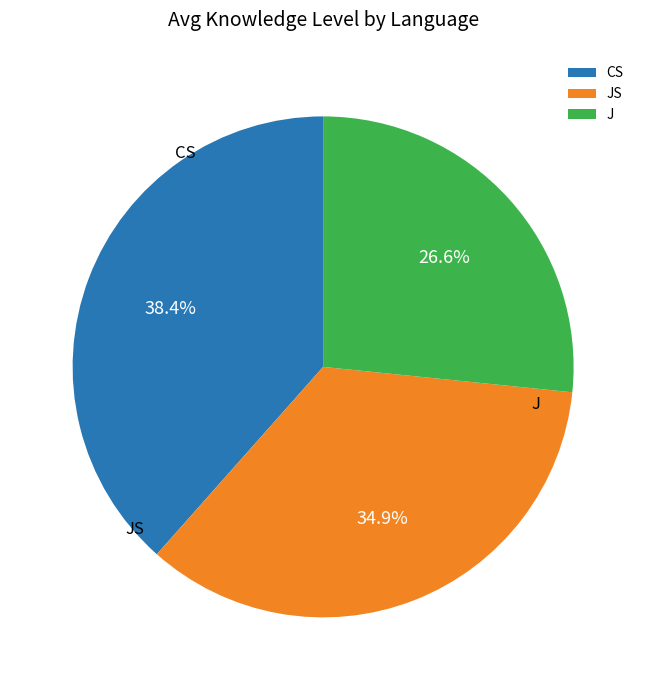

Does any single category account for the majority?

No